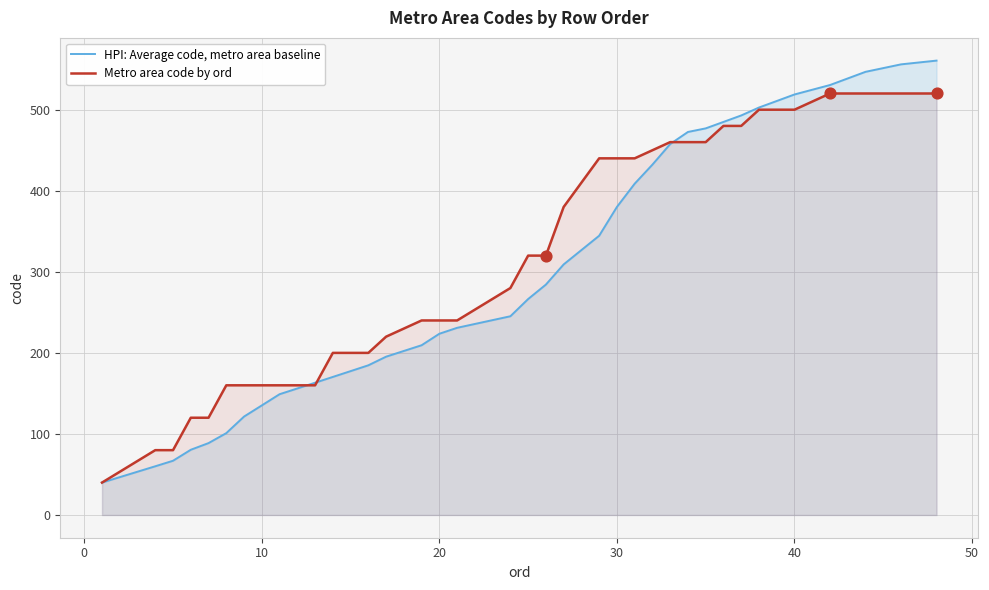

At how many categories does at least one series exceed 312?

21